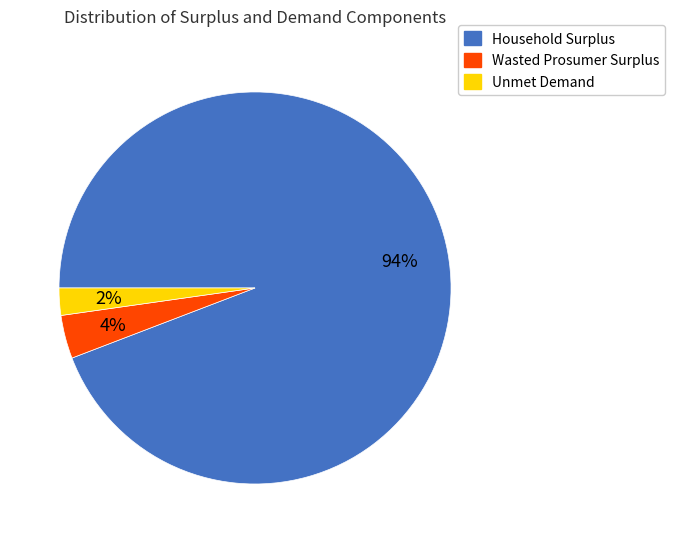

To the nearest percent, what is the combined percentage of Unmet Demand and Household Surplus?

96%